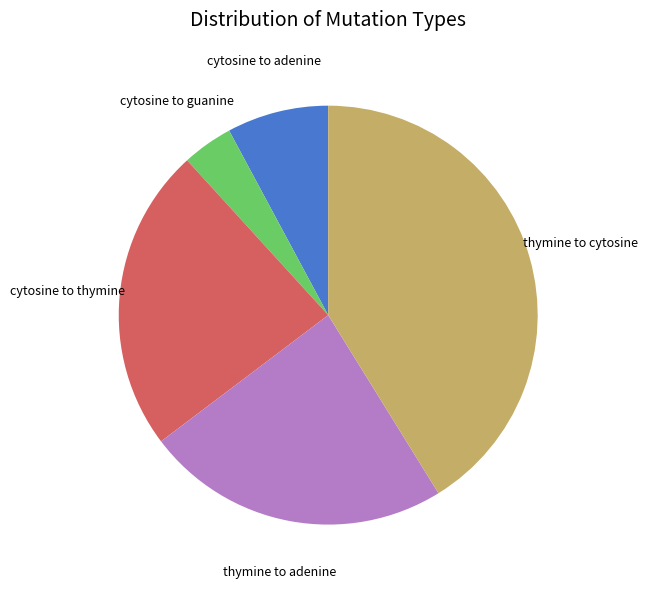

Which slice is the largest?

T_to_C